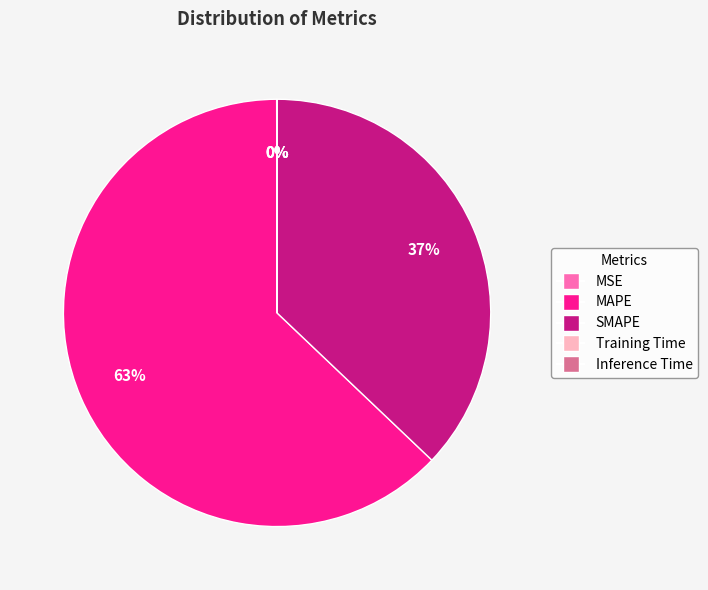

Is there a majority slice in this chart?

Yes